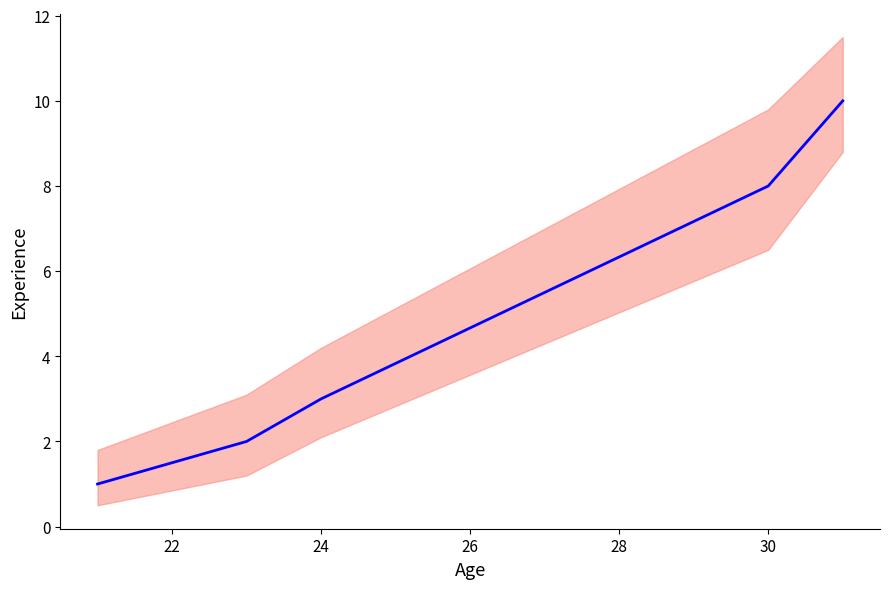

At which label is the value closest to 5?

24